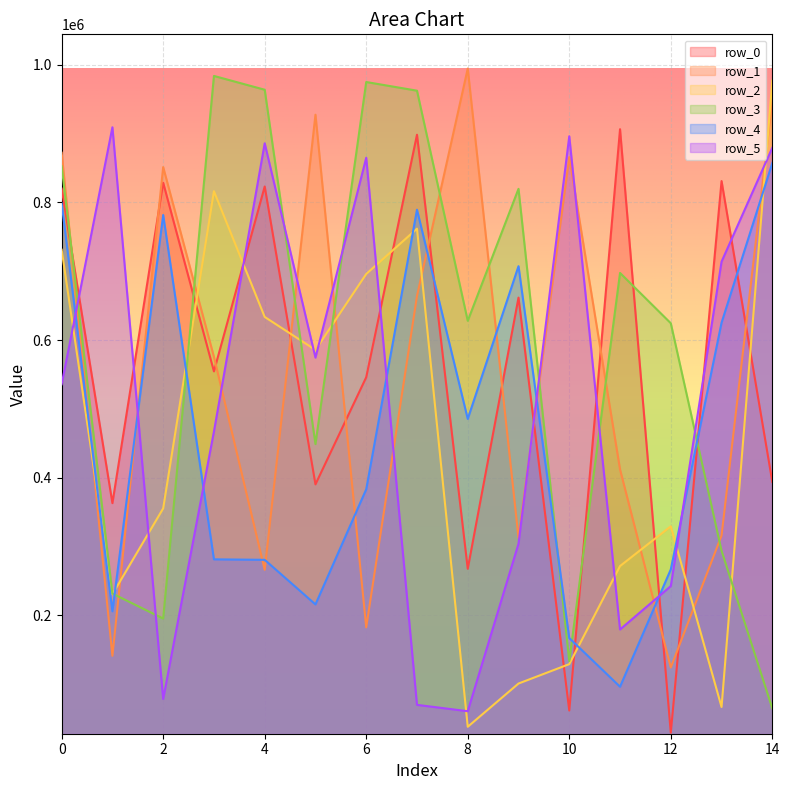

What is the spread (max minus min) of values at 10?

834196